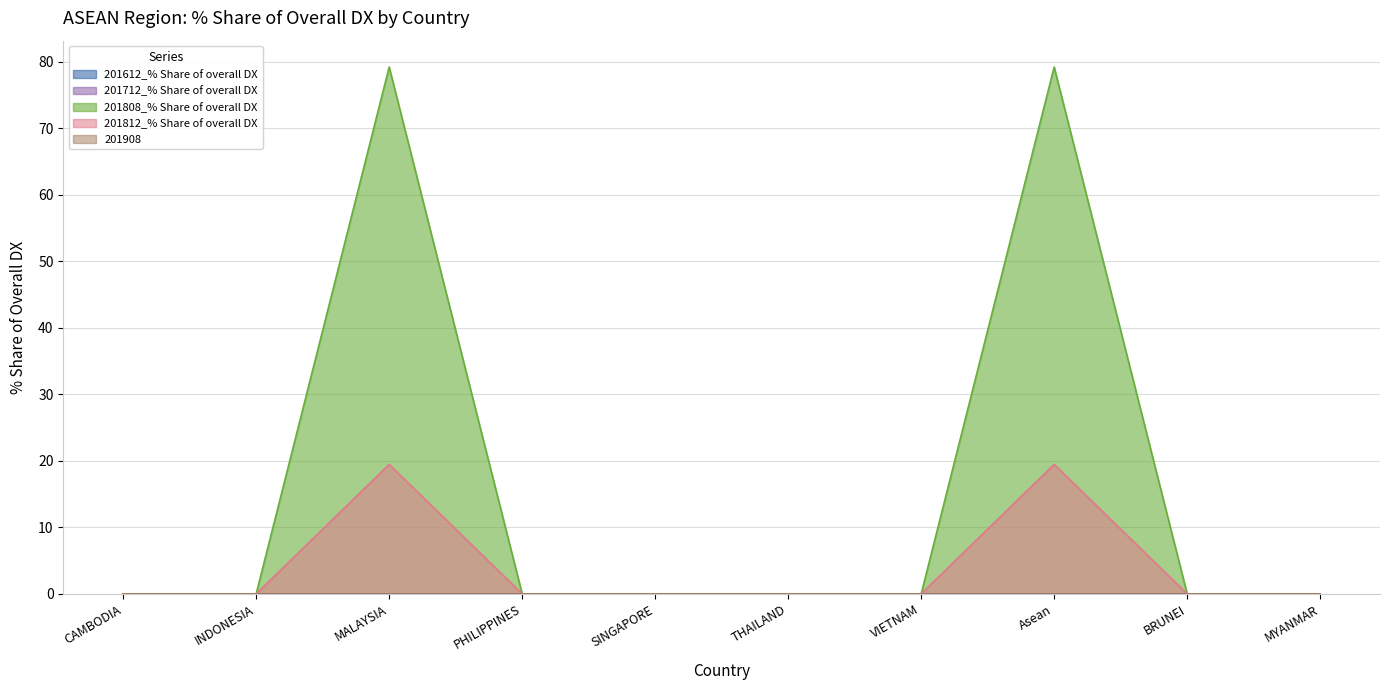

Rank the series at SINGAPORE from highest to lowest value.

201612_% Share of overall DX, 201712_% Share of overall DX, 201808_% Share of overall DX, 201812_% Share of overall DX, 201908